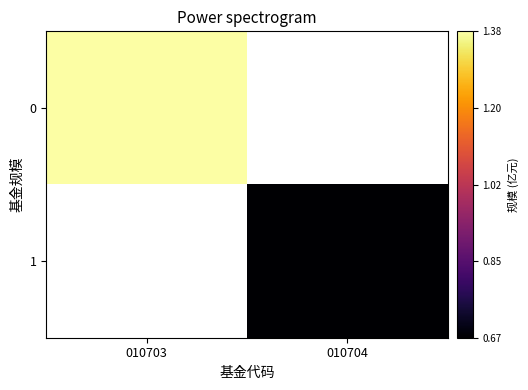

At which label does 1 first exceed 0?

010704